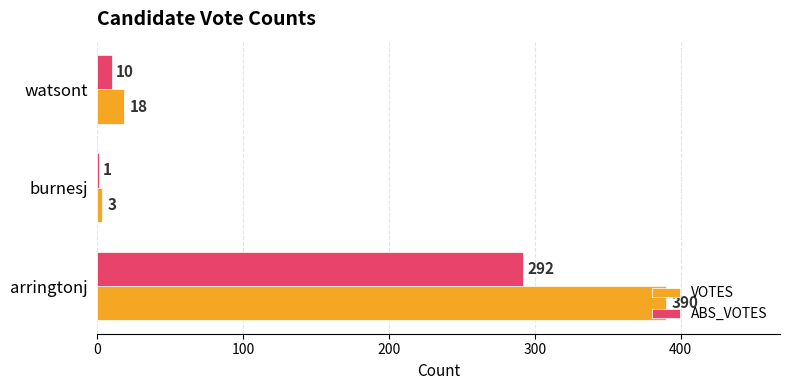

How many distinct data groups are displayed?

2